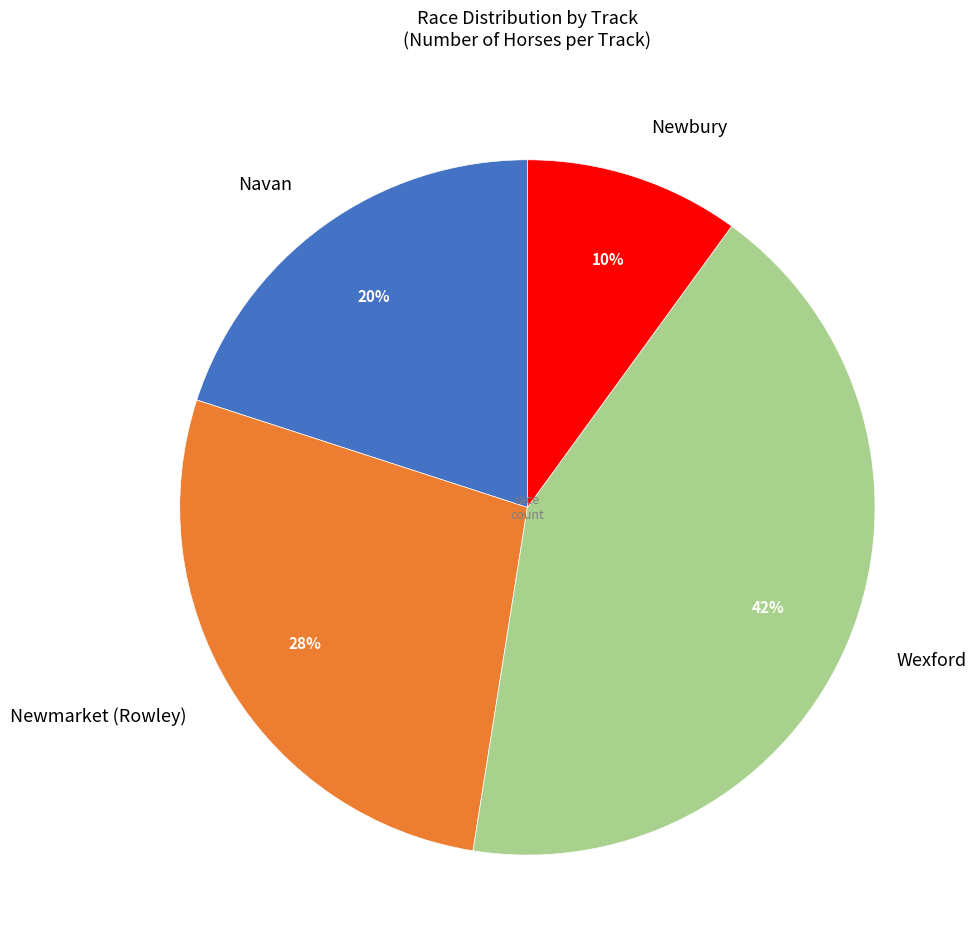

To the nearest percent, what percentage of the pie is Wexford?

42%